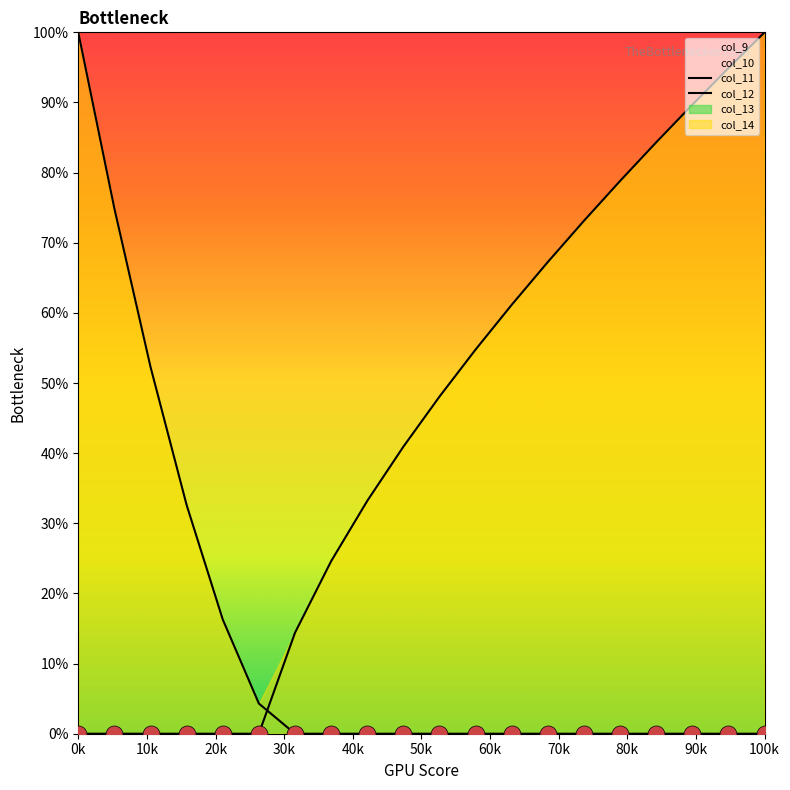

Which series has the largest total across all categories?

col_12